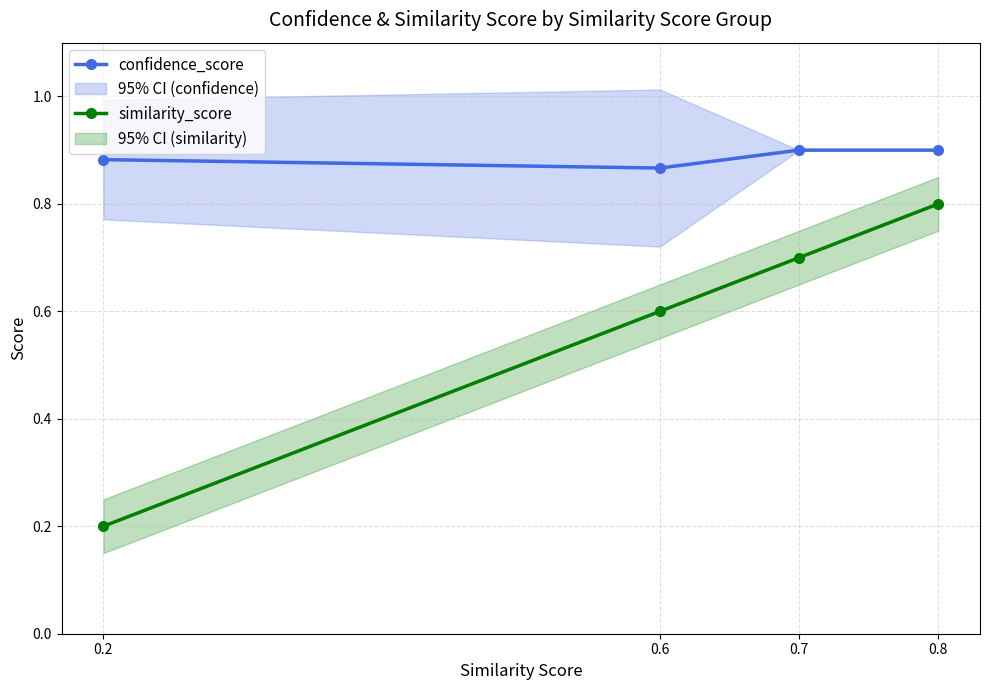

Which category has the lowest value across all series?

0.2